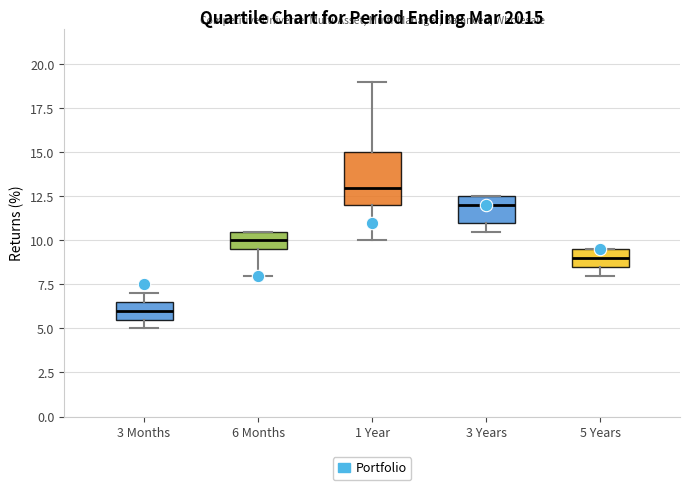

Reading left to right, read every box against the y-axis: the position of its median line, the range the box covers, and the ends of its whiskers. The values are not printed on the chart, so give them approximately, as read against the axis.

3 Months: median 6.0, box 5.5 to 6.5, whiskers 5.0 to 7.0
6 Months: median 10.0, box 9.5 to 10.5, whiskers 8.0 to 10.5
1 Year: median 13.0, box 12.0 to 15.0, whiskers 10.0 to 19.0
3 Years: median 12.0, box 11.0 to 12.5, whiskers 10.5 to 12.5
5 Years: median 9.0, box 8.5 to 9.5, whiskers 8.0 to 9.5